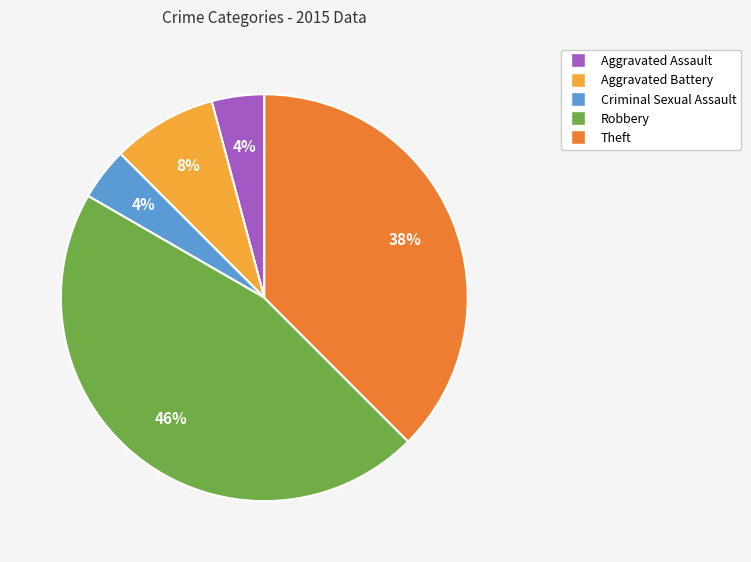

Which category has the biggest portion of the pie?

Robbery